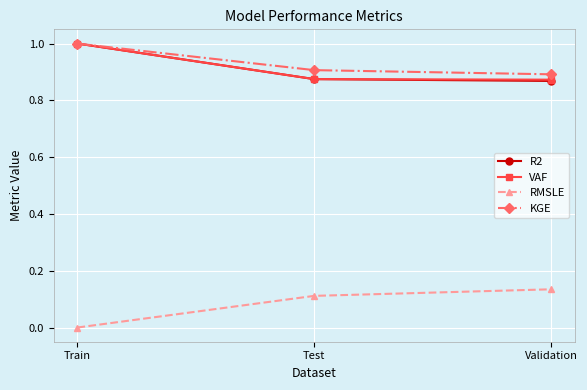

True or false: VAF has a value of 1.6 at Train.

False